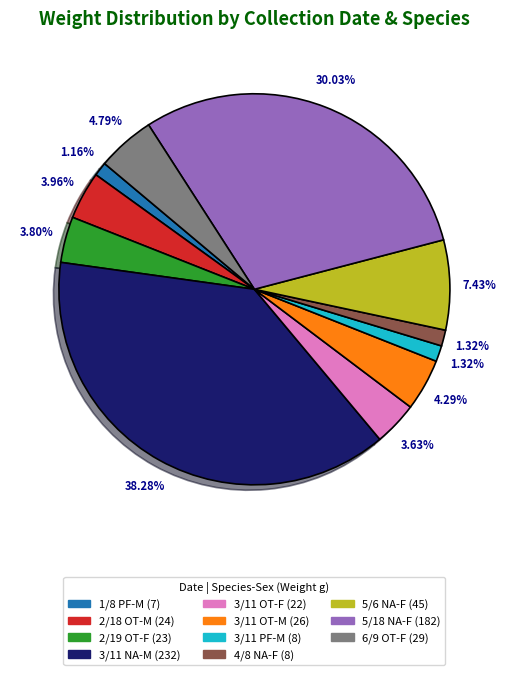

Is the sum of 6/9 OT-F and 5/6 NA-F greater than half?

No